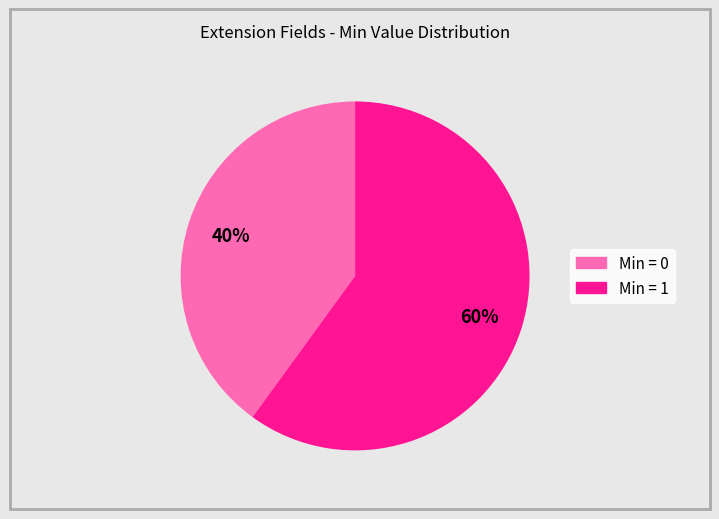

To the nearest percent, what is the difference between the largest and smallest slice percentages?

20%